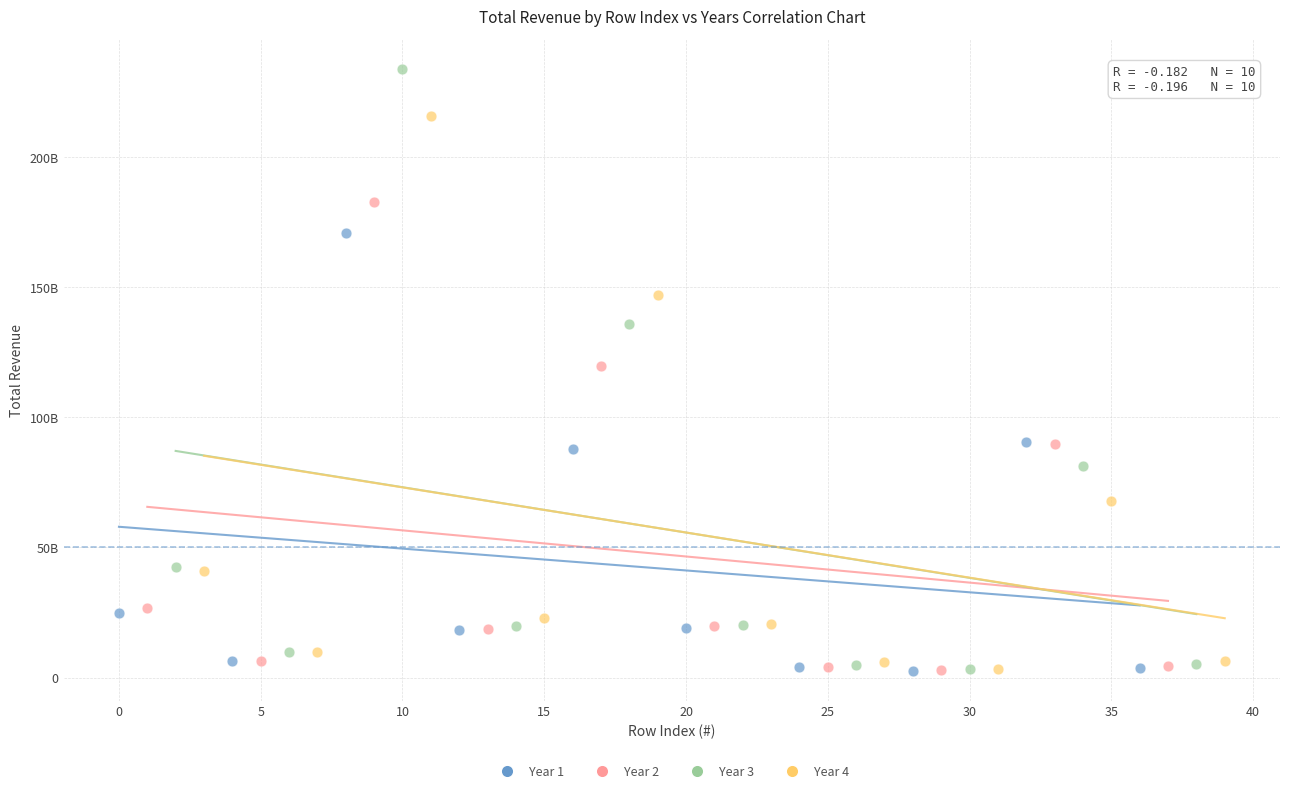

Which series has the largest Y range (max minus min)?

Year 3